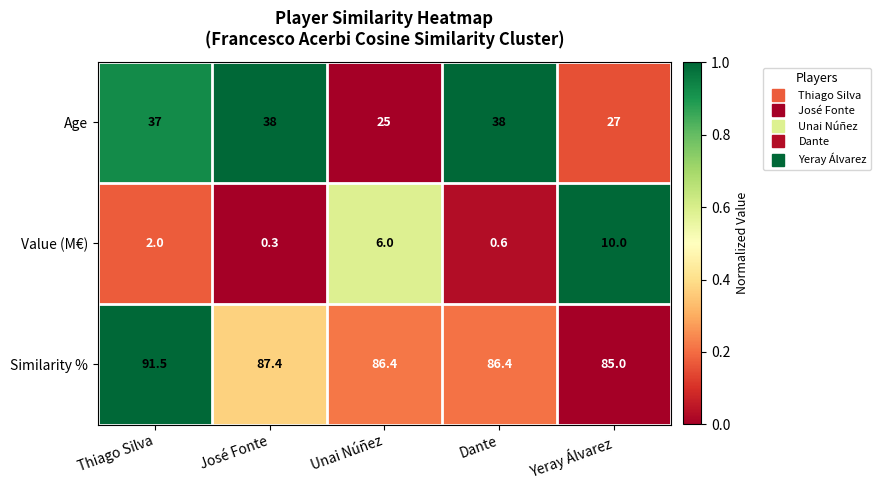

What is the total value across all series at José Fonte?

125.7